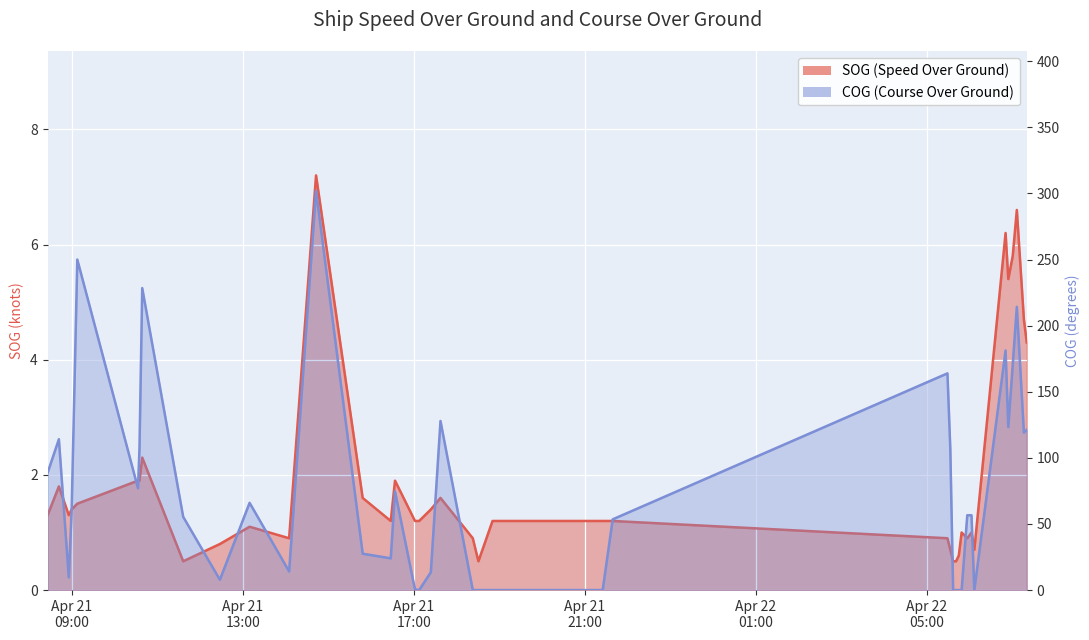

How many values in the SOG series exceed 1?

26